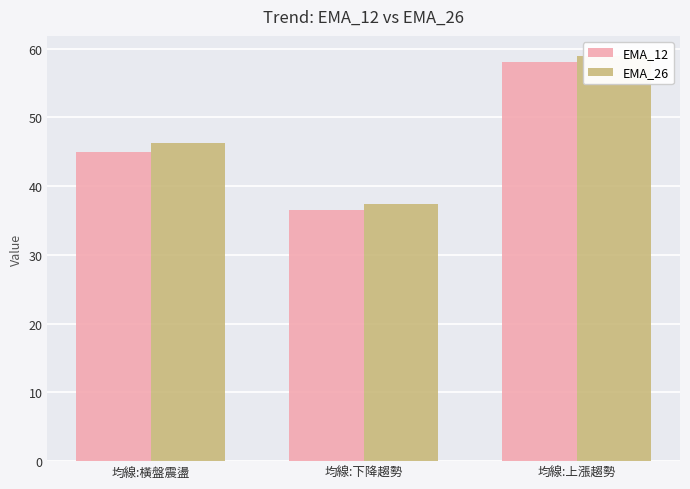

What is the spread (max minus min) of values at 均線:橫盤震盪?

1.3